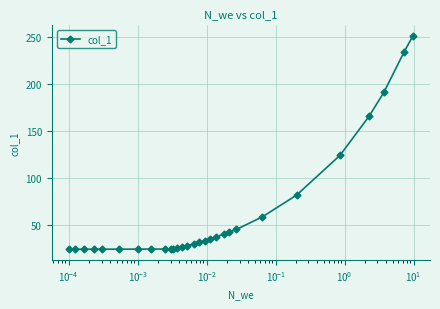

What is the sum of all values?

1747.8